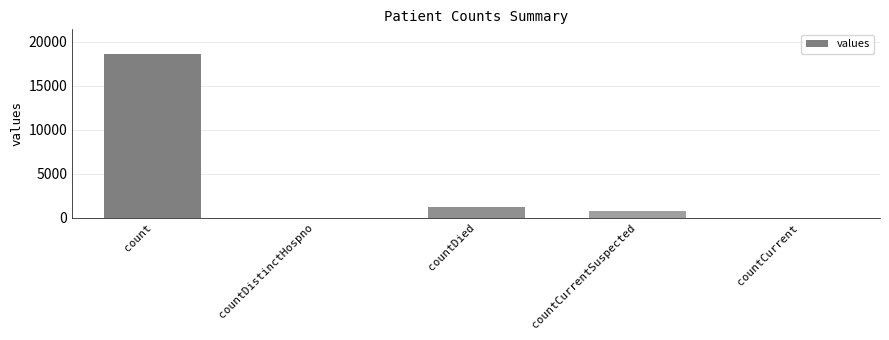

What is the sum of all values?

20654